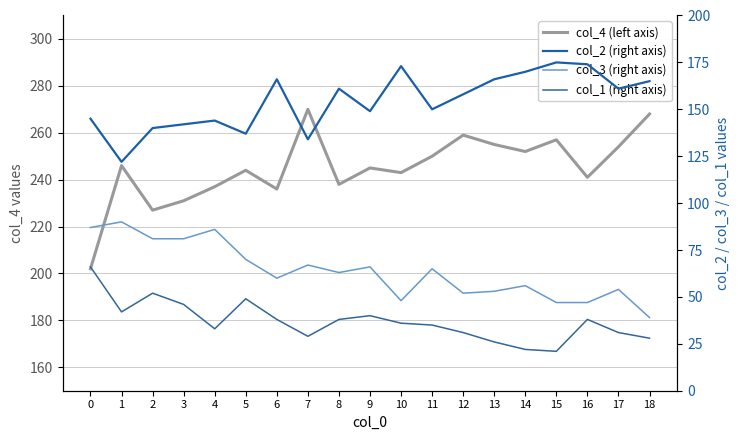

How many values in the col_3 (right axis) series are below 63?

9